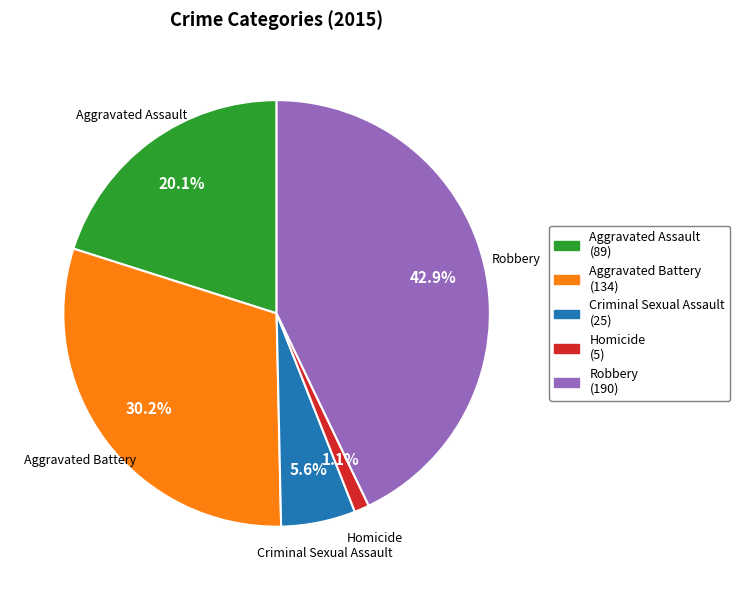

To the nearest percent, what is the combined percentage of Aggravated Assault and Aggravated Battery?

50%